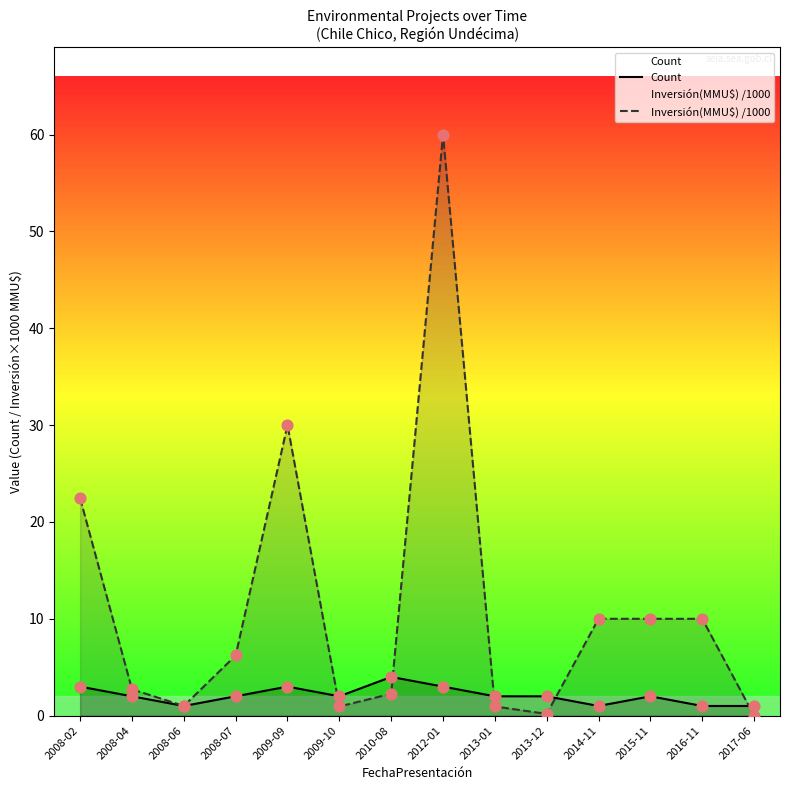

Which series contains the lowest Y value?

Inversión(MMU$) /1000